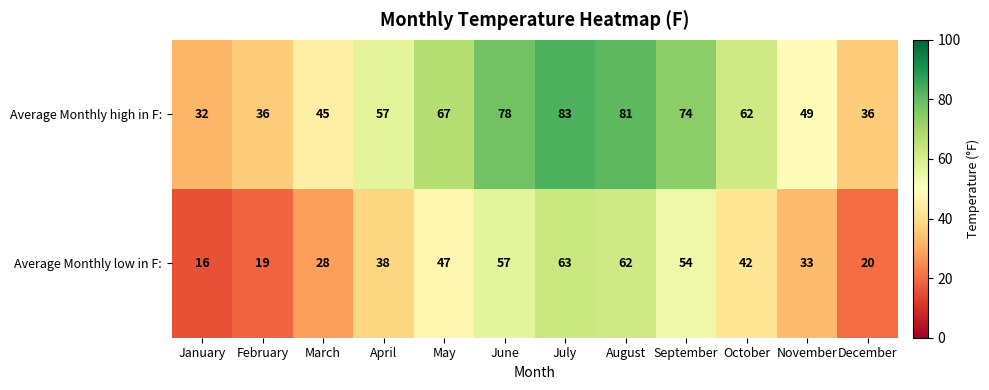

How many data points in Average Monthly high in F: are less than 62?

6